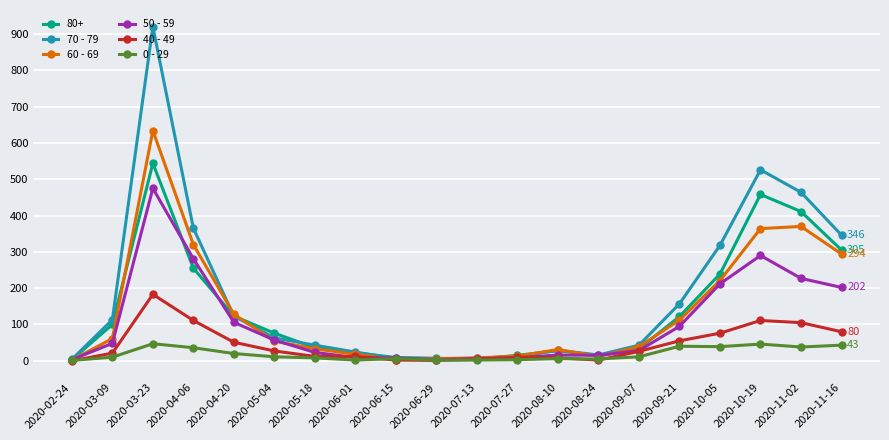

True or false: 0 - 29 has more than 2 points higher than both neighbors.

True